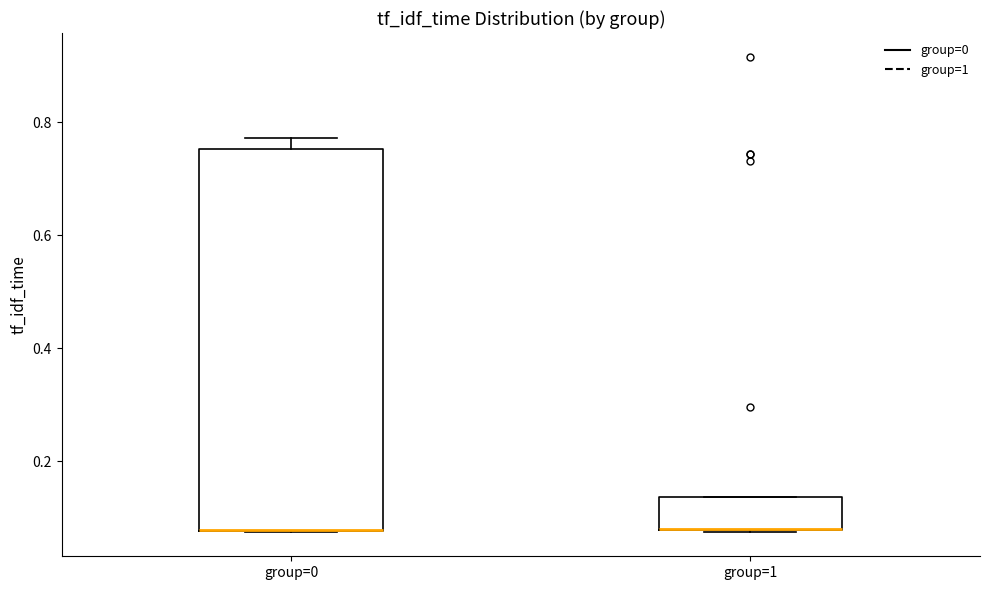

Reading left to right, read every box against the y-axis: the position of its median line, the range the box covers, and the ends of its whiskers. The values are not printed on the chart, so give them approximately, as read against the axis.

group=0: median 0.08 (drawn on the box's lower edge), box 0.08 to 0.76, whiskers 0.08 to 0.78
group=1: median 0.08 (drawn on the box's lower edge), box 0.08 to 0.14, whiskers 0.08 to 0.14